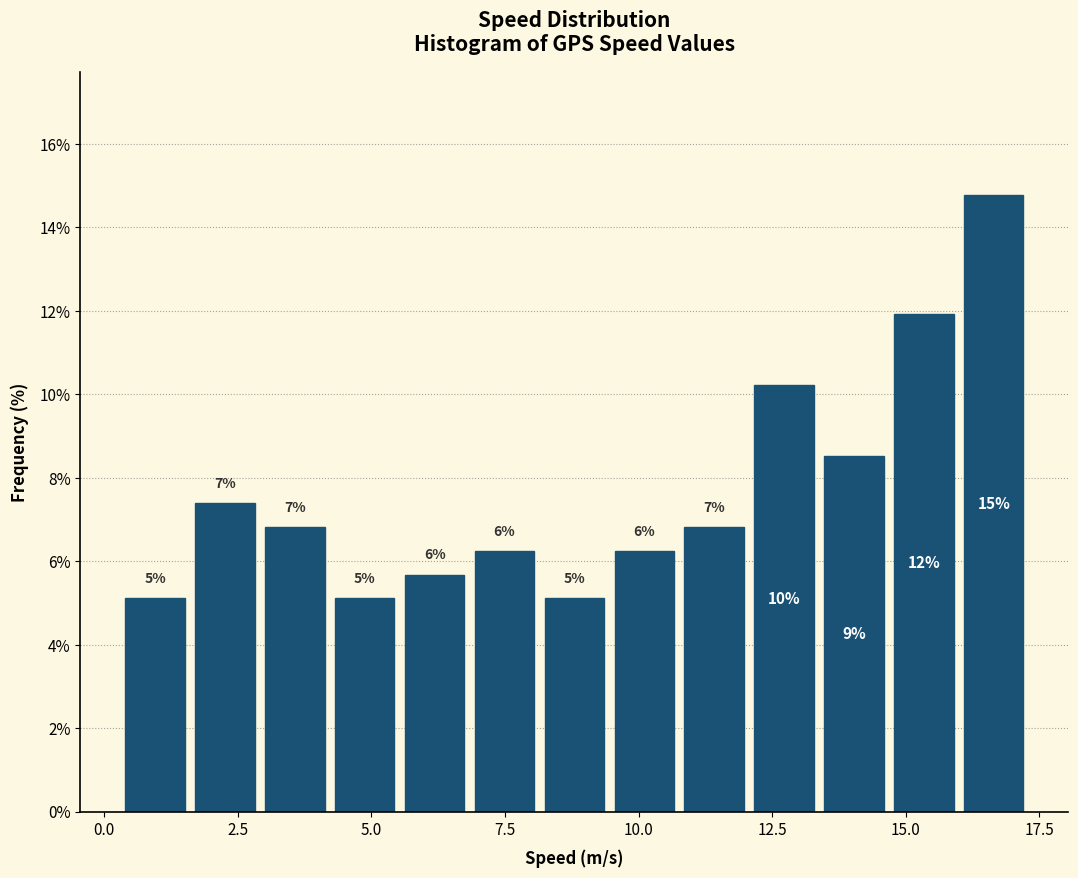

Read against the x-axis, roughly where is the centre of the tallest bar?

16.5